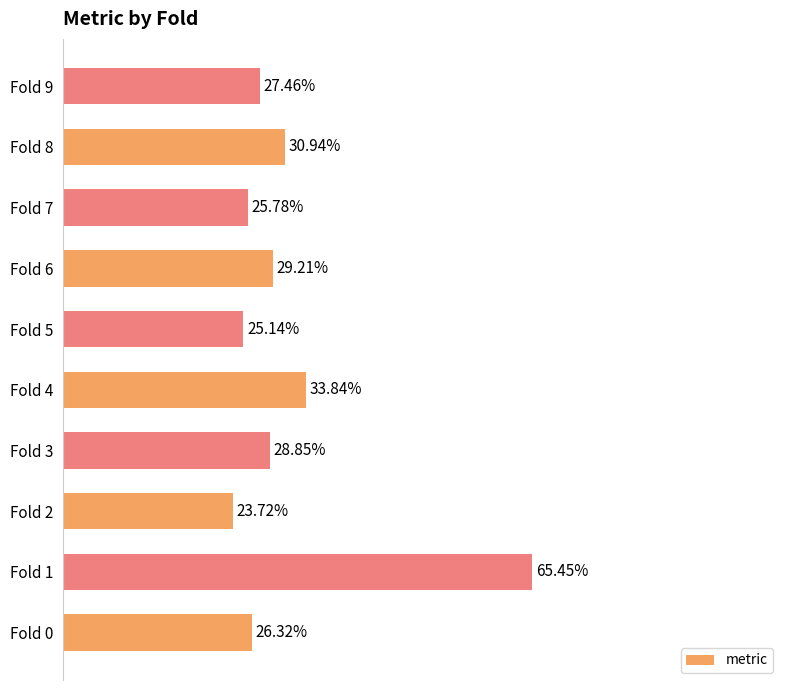

List the labels in order of value, largest first.

Fold 1, Fold 4, Fold 8, Fold 6, Fold 3, Fold 9, Fold 0, Fold 7, Fold 5, Fold 2